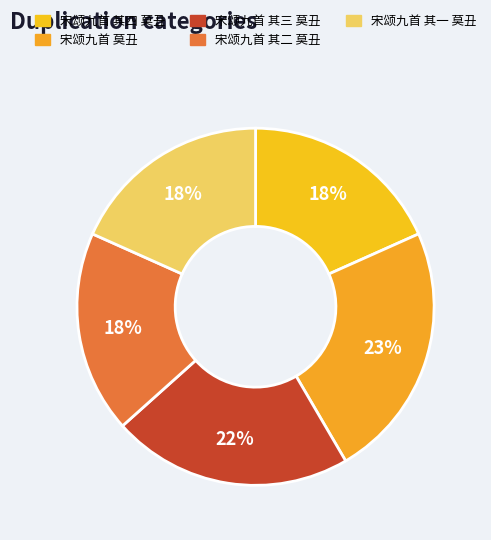

Rank the categories by value from highest to lowest.

宋颂九首 莫丑, 宋颂九首 其三 莫丑, 宋颂九首 其一 莫丑, 宋颂九首 其二 莫丑, 宋颂九首 其四 莫丑